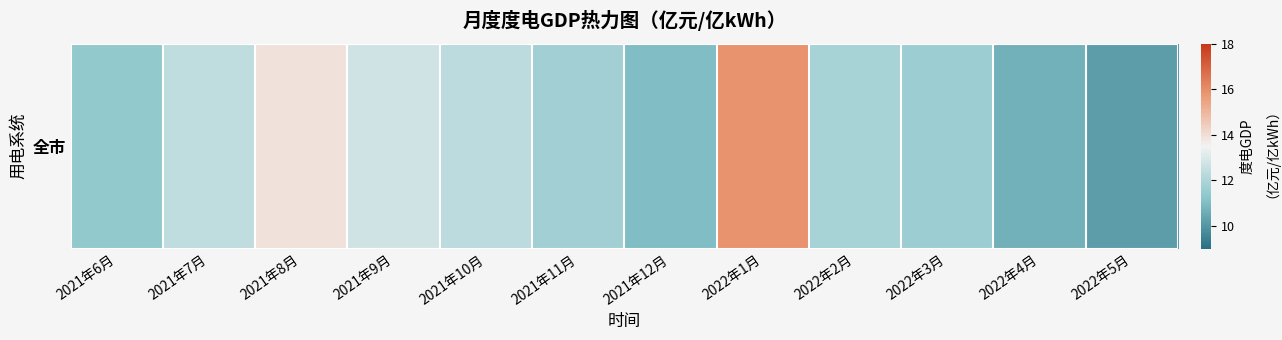

At which label is the value closest to 13?

2021年9月